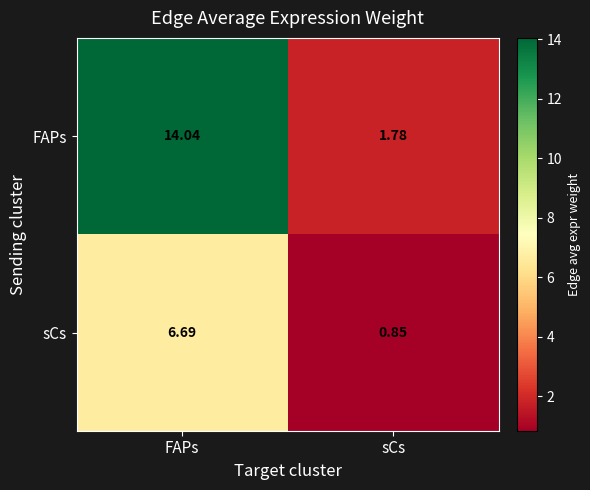

Between FAPs and sCs, which series saw the biggest shift?

FAPs